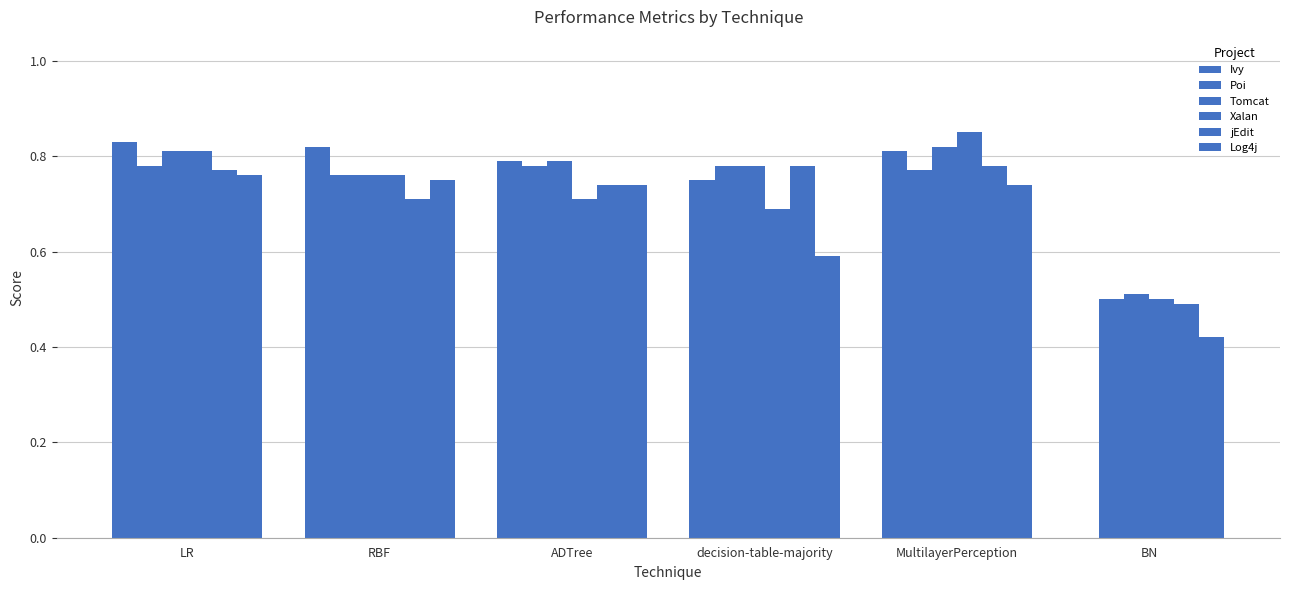

What is the approximate value of Poi at MultilayerPerception?

0.8